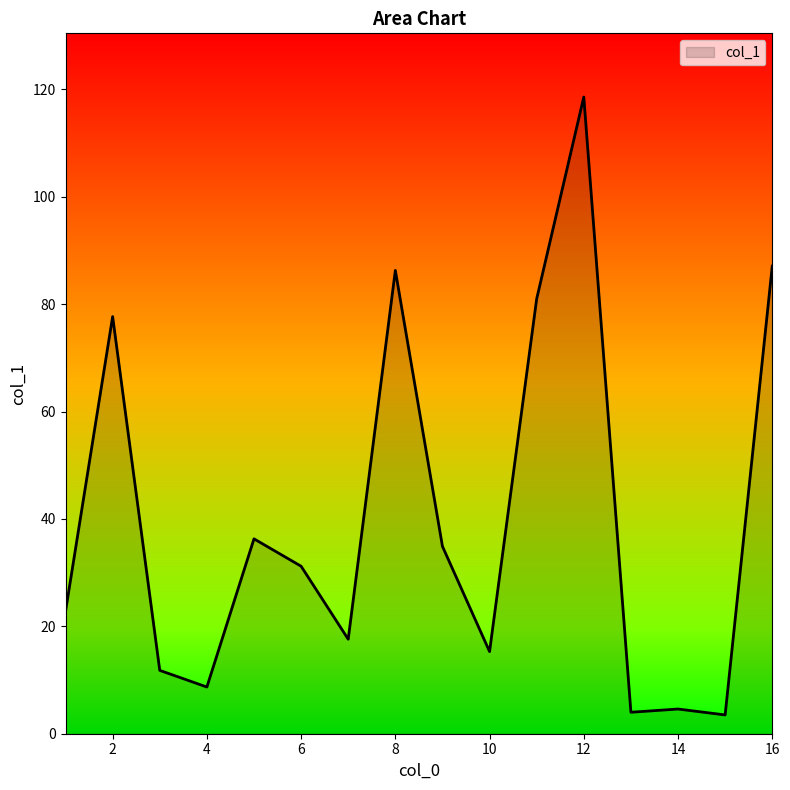

What is the smallest value displayed?

3.5